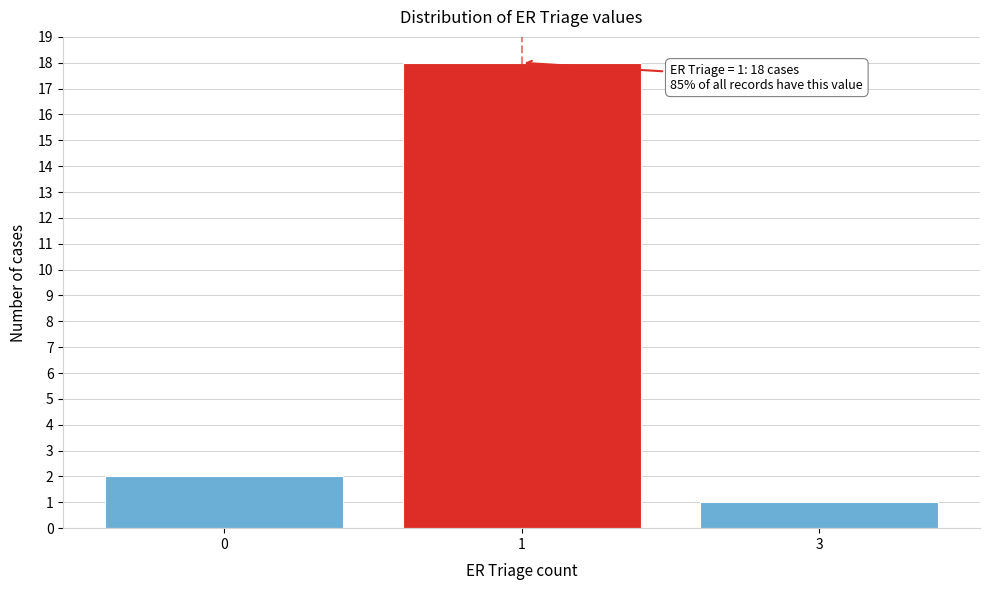

Reading left to right, extract all data points from this chart.

2	18	1